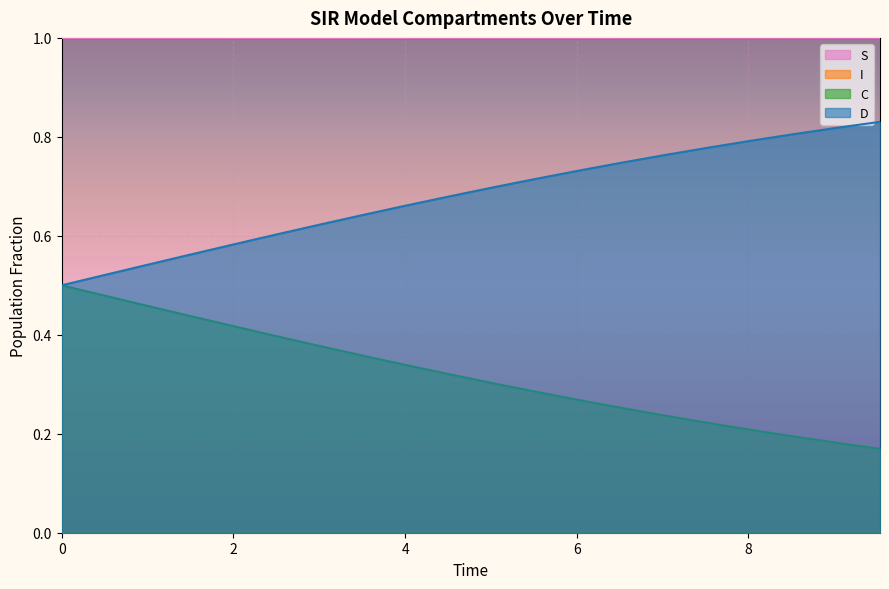

What is the average value of the S series?

1.0